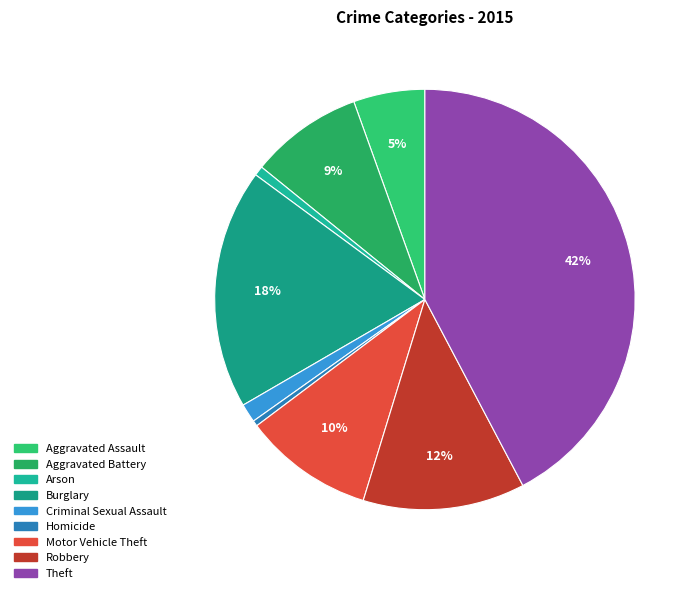

Does any single category account for the majority?

No